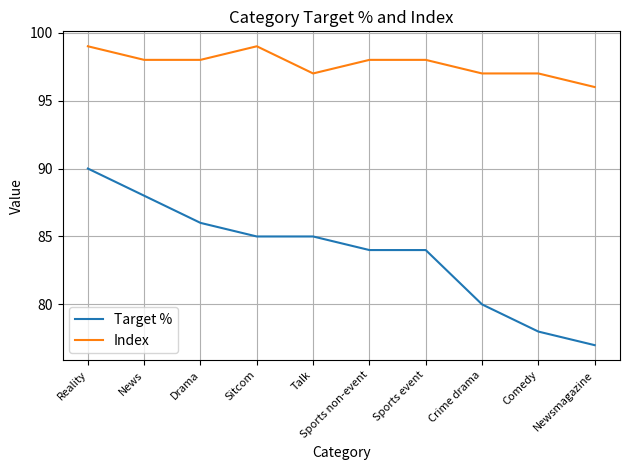

What is the spread (max minus min) of values at Comedy?

19